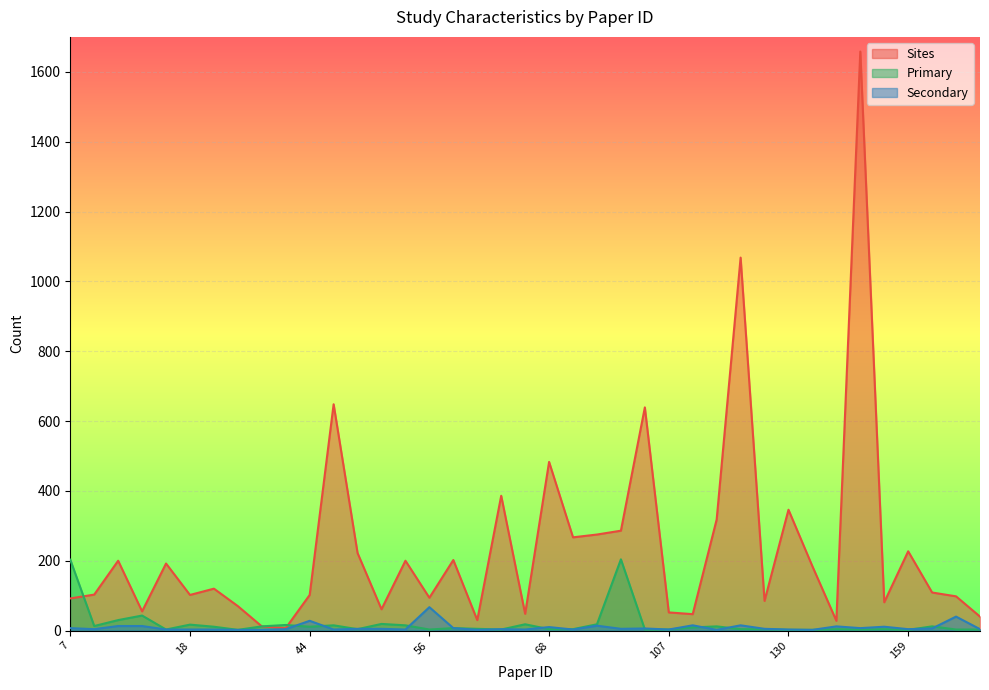

Which category has the lowest value in the Primary series?

33